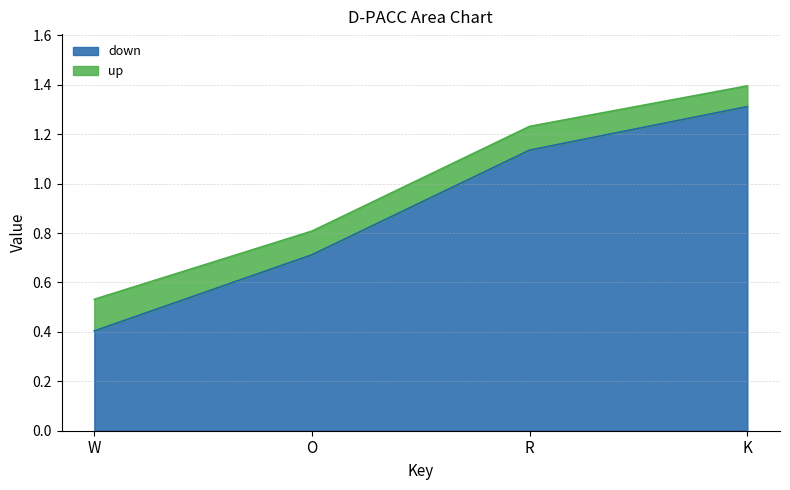

What is the lowest value of the down series?

0.4